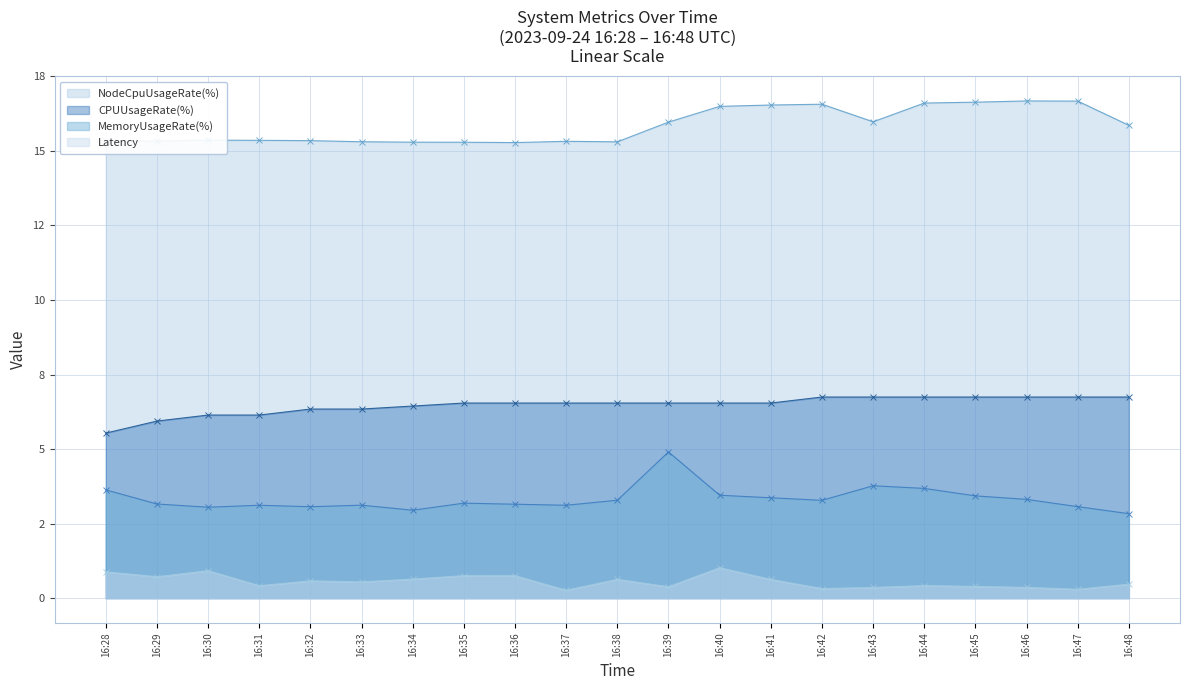

At which category is the sum across all series the highest?

16:39